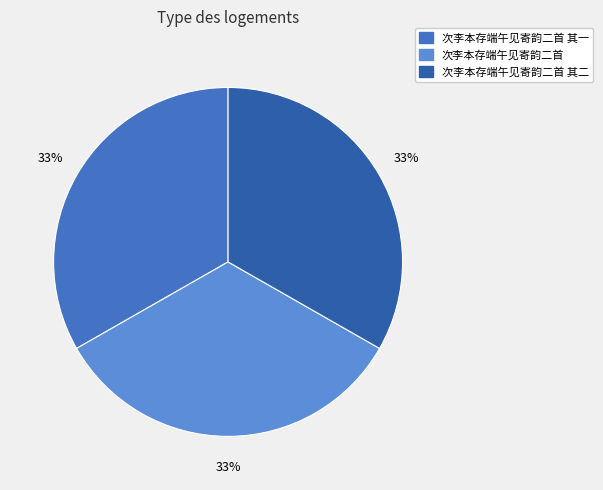

How many segments does this pie chart have?

3